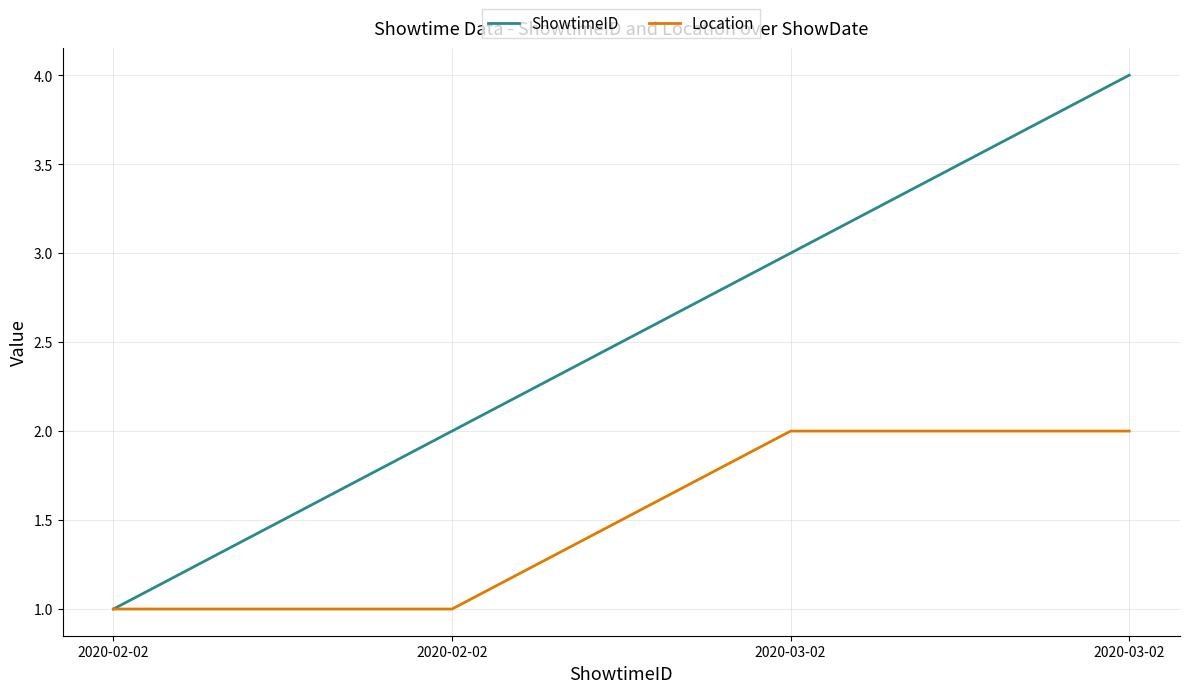

Does the chart have visible grid lines?

Yes